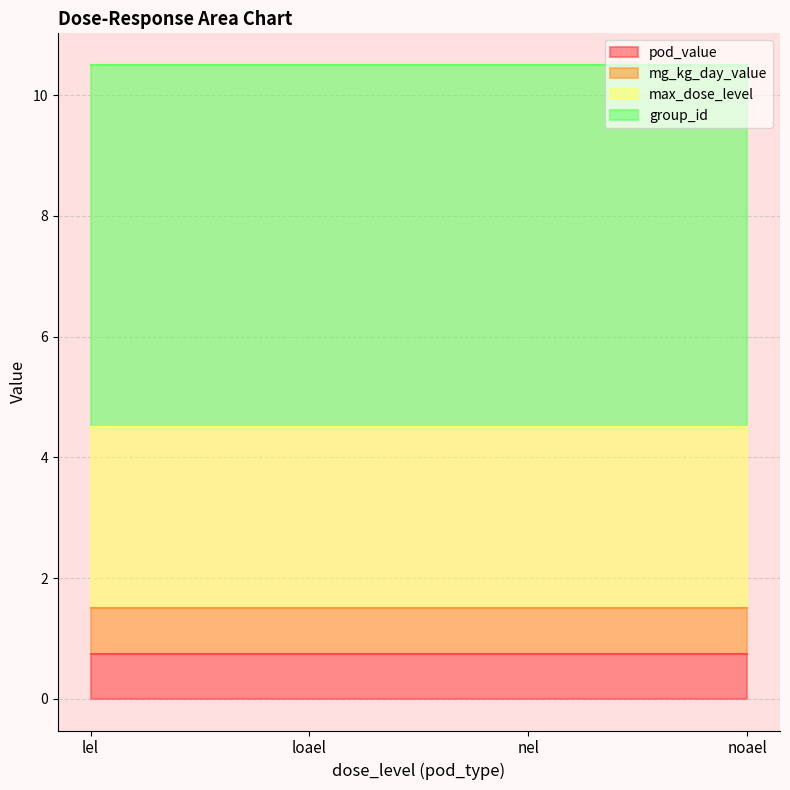

Does the chart have visible grid lines?

Yes